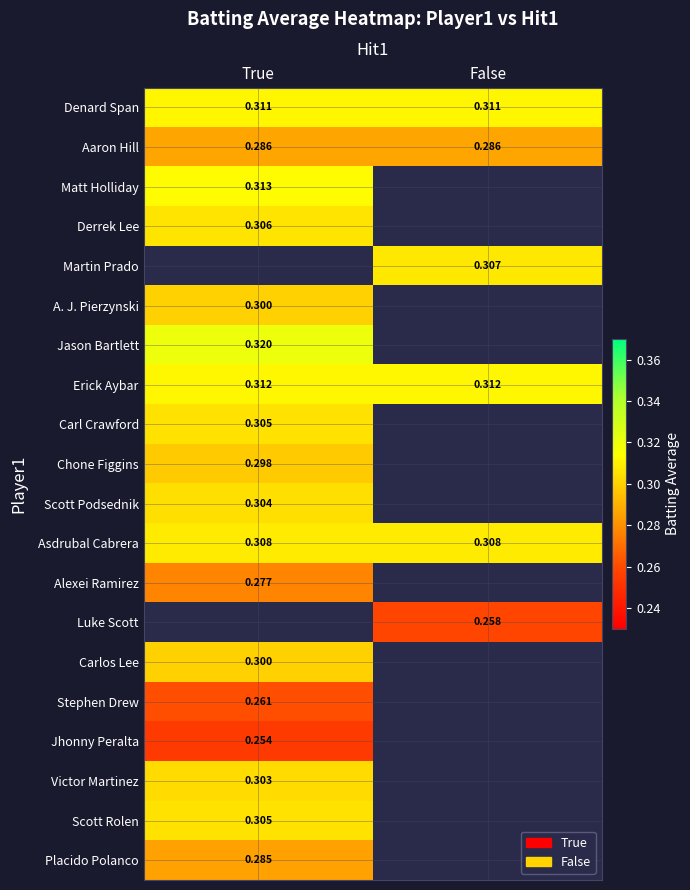

Is the value of Stephen Drew at True greater than the value of Scott Podsednik at True?

No